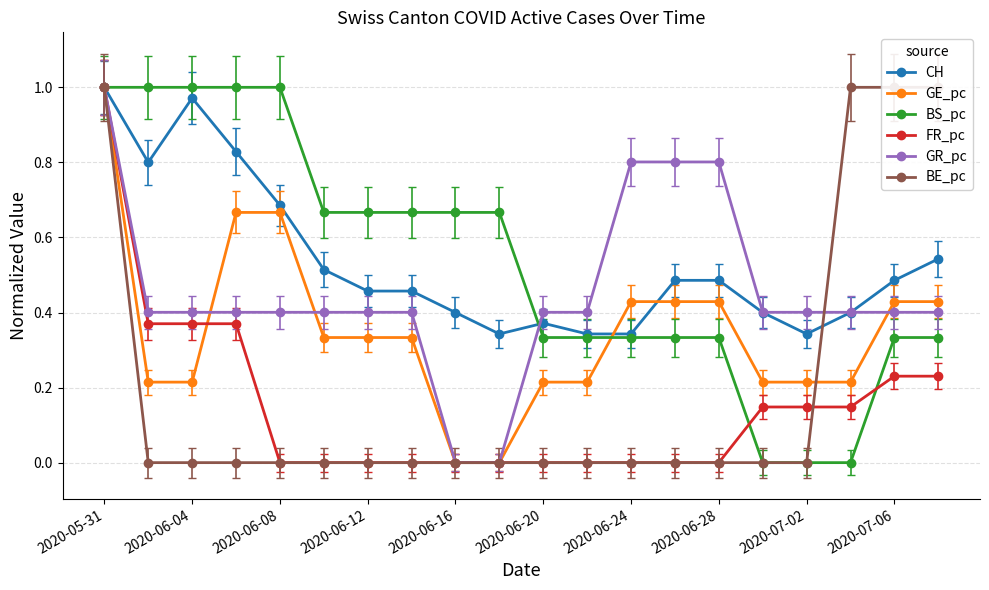

What is the highest value of the BE_pc series?

1.0